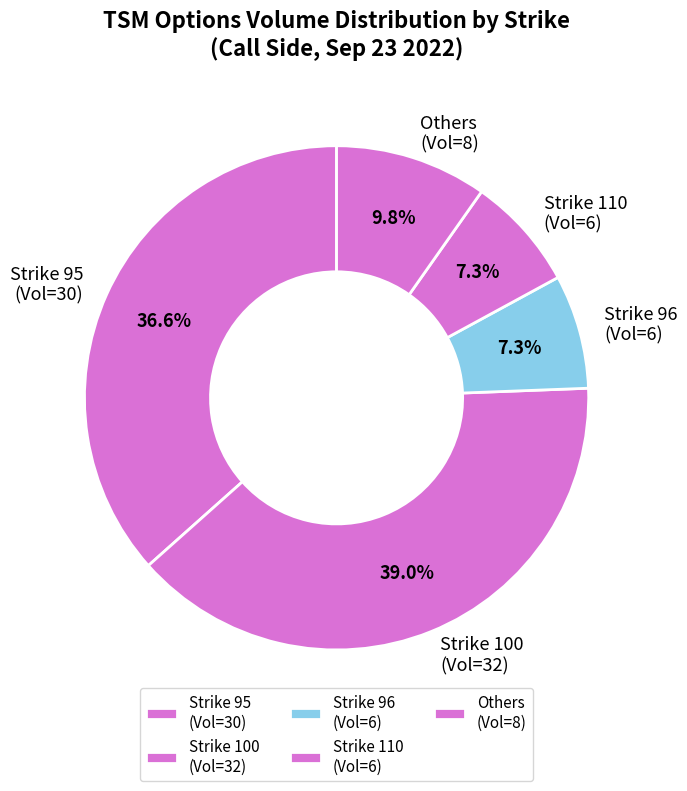

Is Strike 100 (Vol=32) the majority of the pie?

No